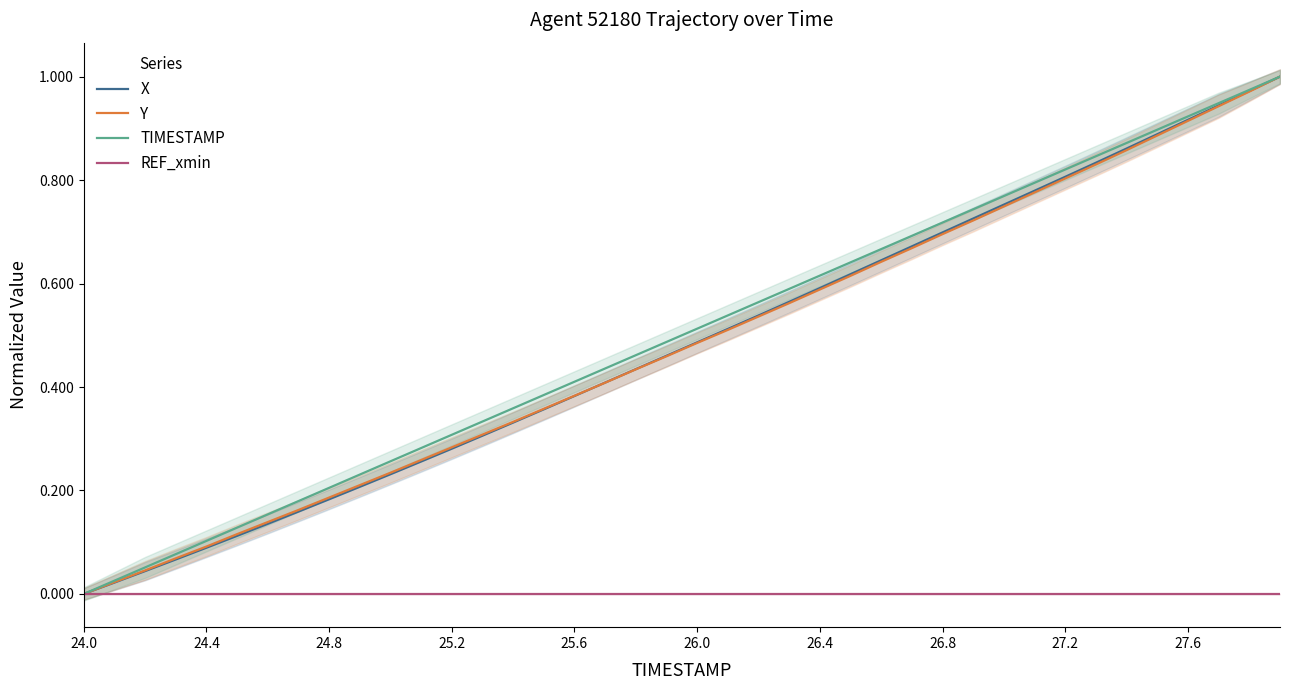

Rank the series by their maximum value, from lowest to highest.

REF_xmin, X, Y, TIMESTAMP